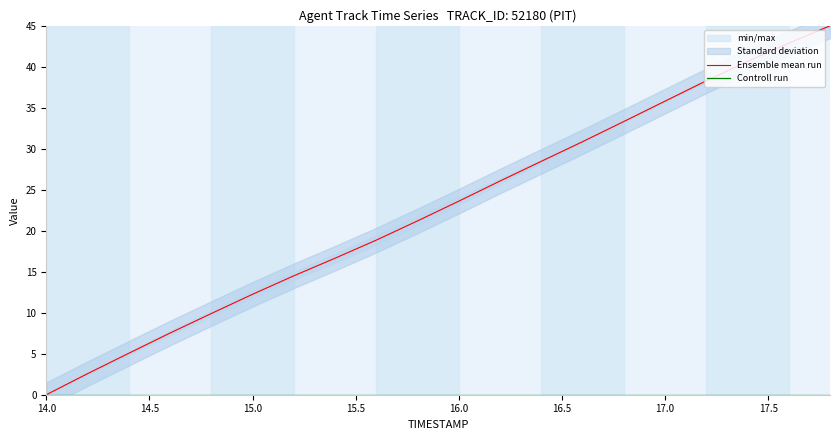

The Ensemble mean run series shows 59.0 at 17.0. True or false?

False